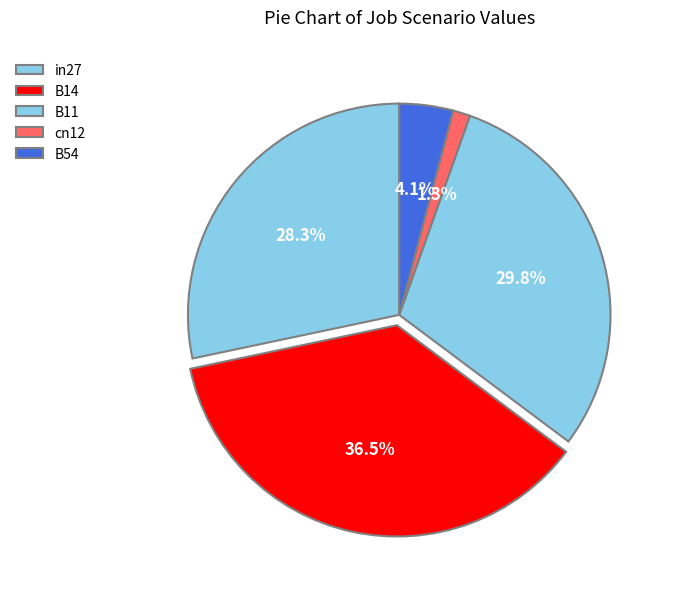

True or false: B14 accounts for 44% of the total.

False